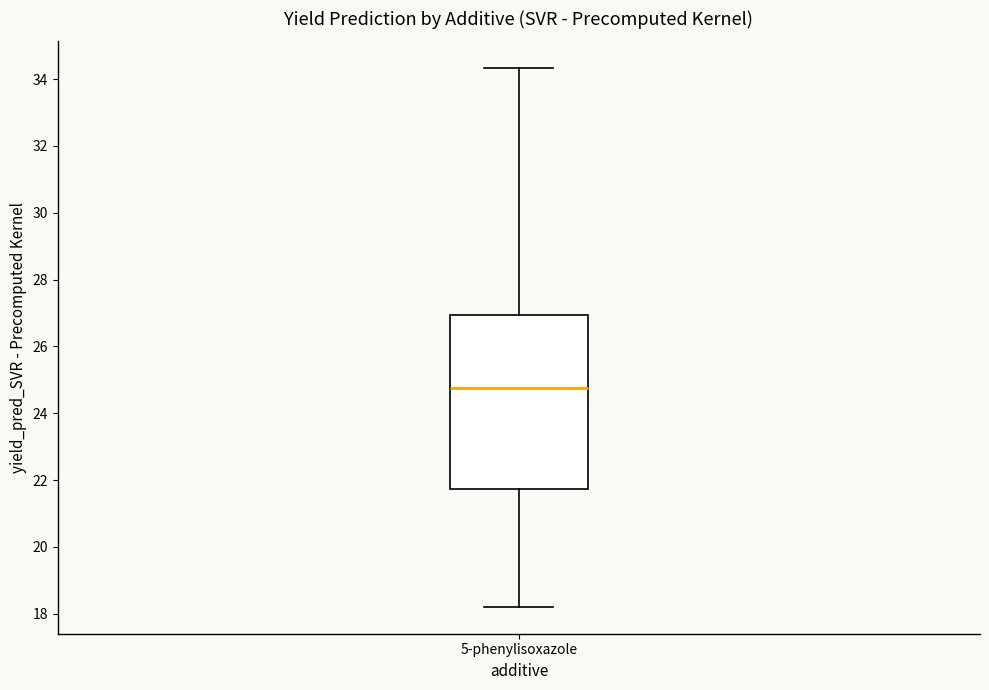

Read this box plot against the y-axis: the position of the median line, the range covered by the box, and the ends of both whiskers. The values are not printed on the chart, so give them approximately, as read against the axis.

median 24.8, box 21.8 to 27.0, whiskers 18.2 to 34.4